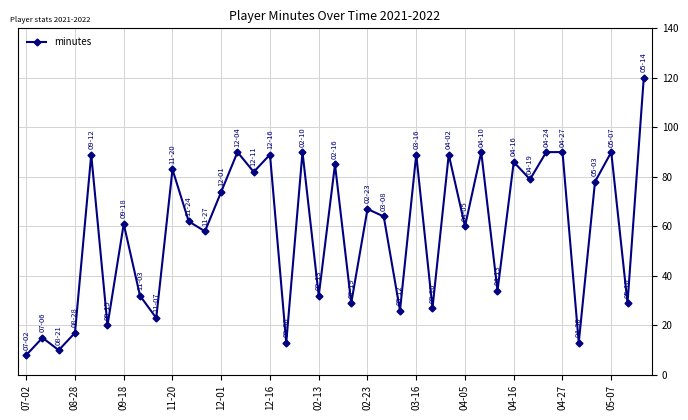

What is the sum of all values?

2283